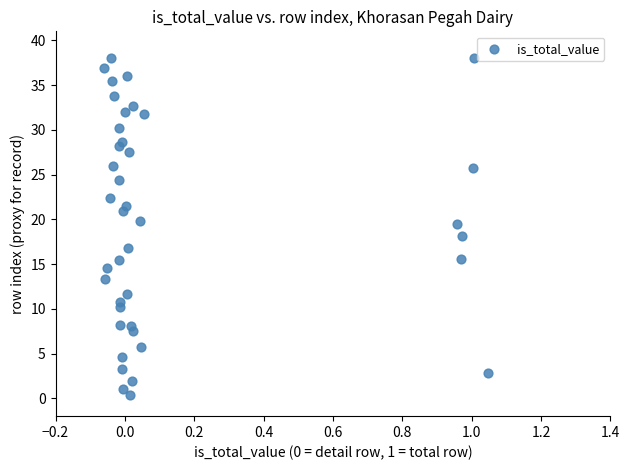

What is the range of Y values (max minus min)?

37.7